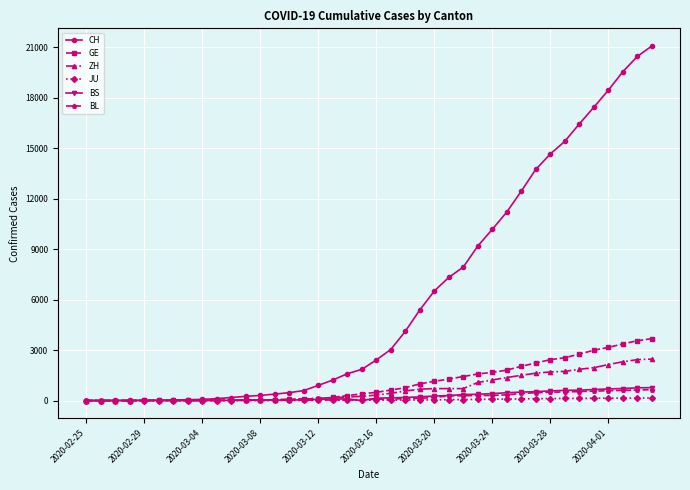

Which series has the largest total across all categories?

CH